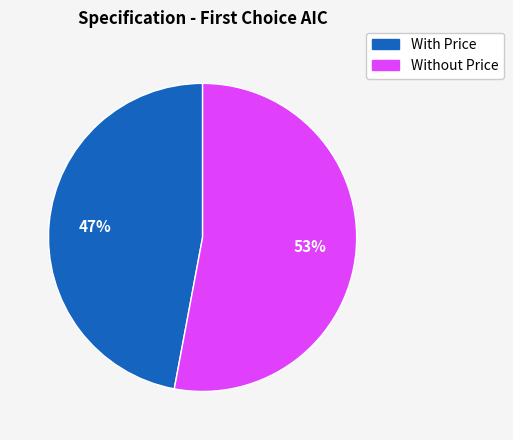

Is there any slice that represents more than half of the pie?

Yes